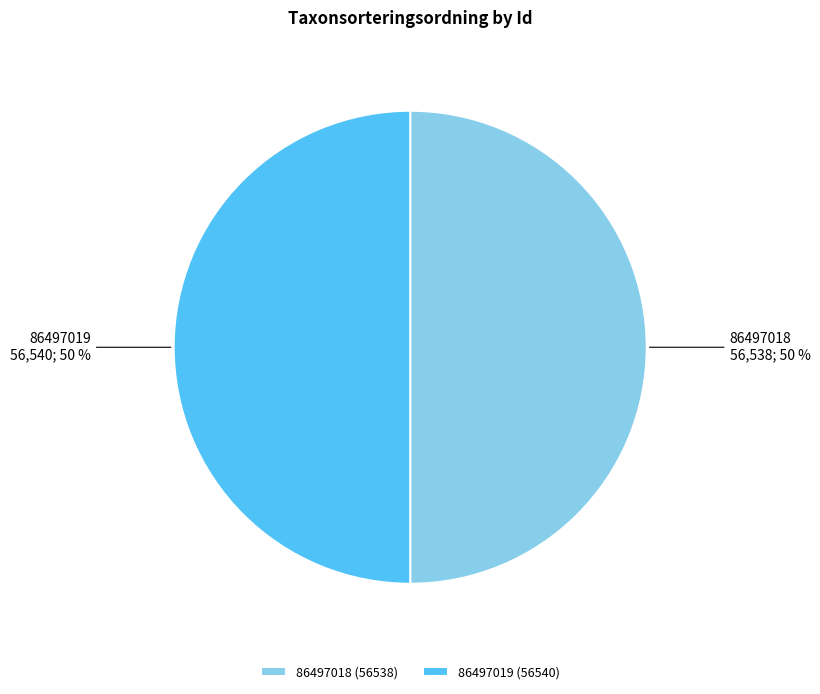

What percentage is the 86497019 slice, to the nearest percent?

50%